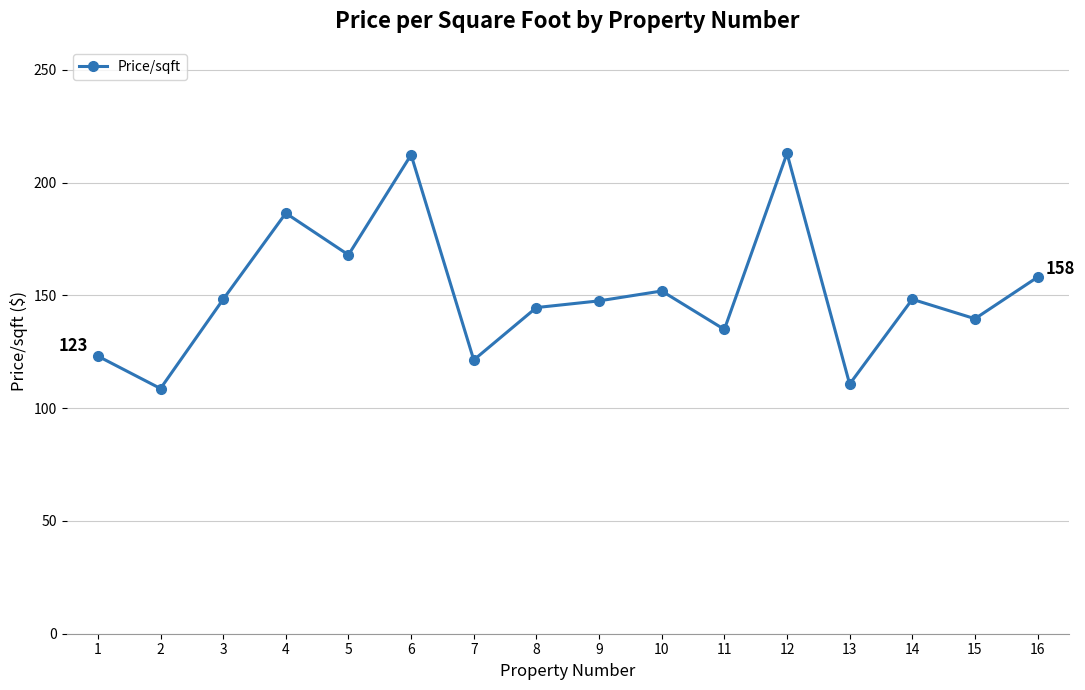

What is the approximate value at 1?

123.1